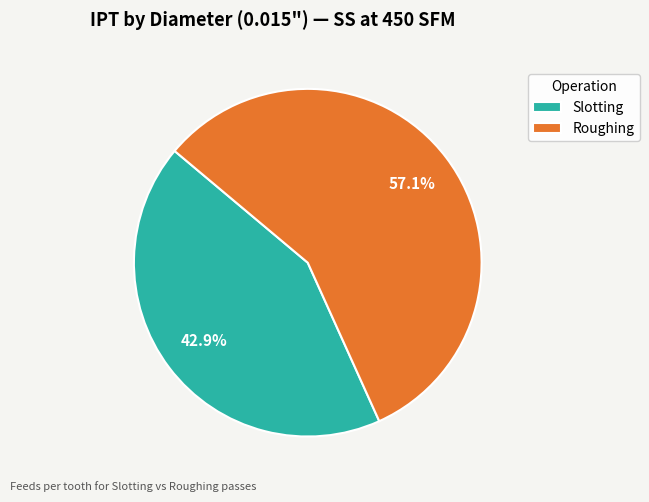

How many slices are in this pie chart?

2